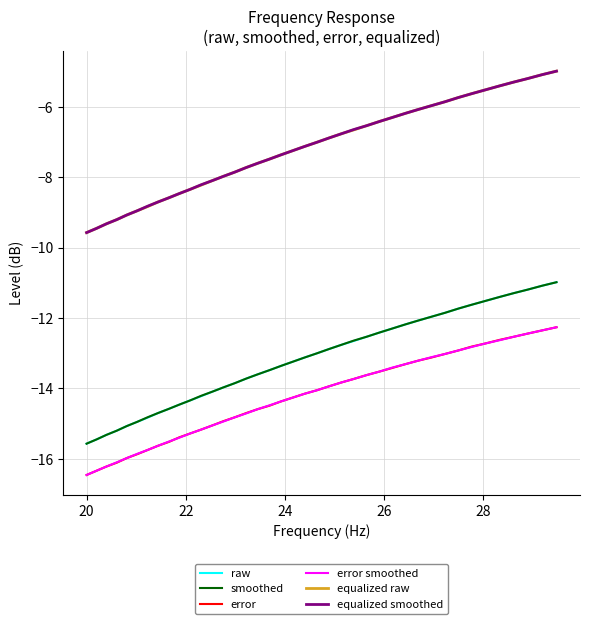

What is the greatest value displayed?

-5.0